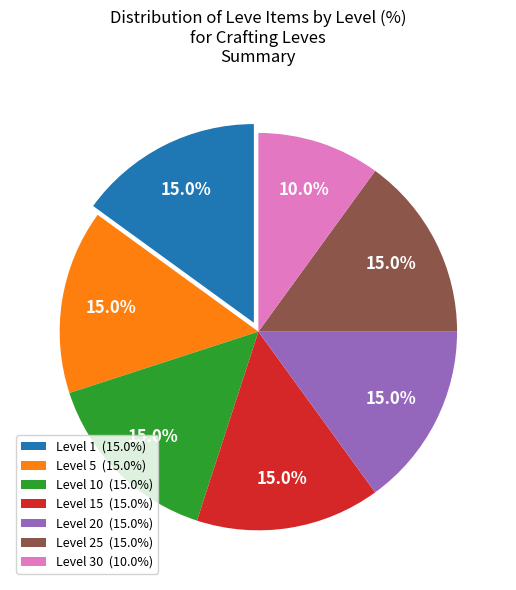

Approximately how many times larger is the value at Level 30 (10.0%) compared to Level 20 (15.0%)?

0.7